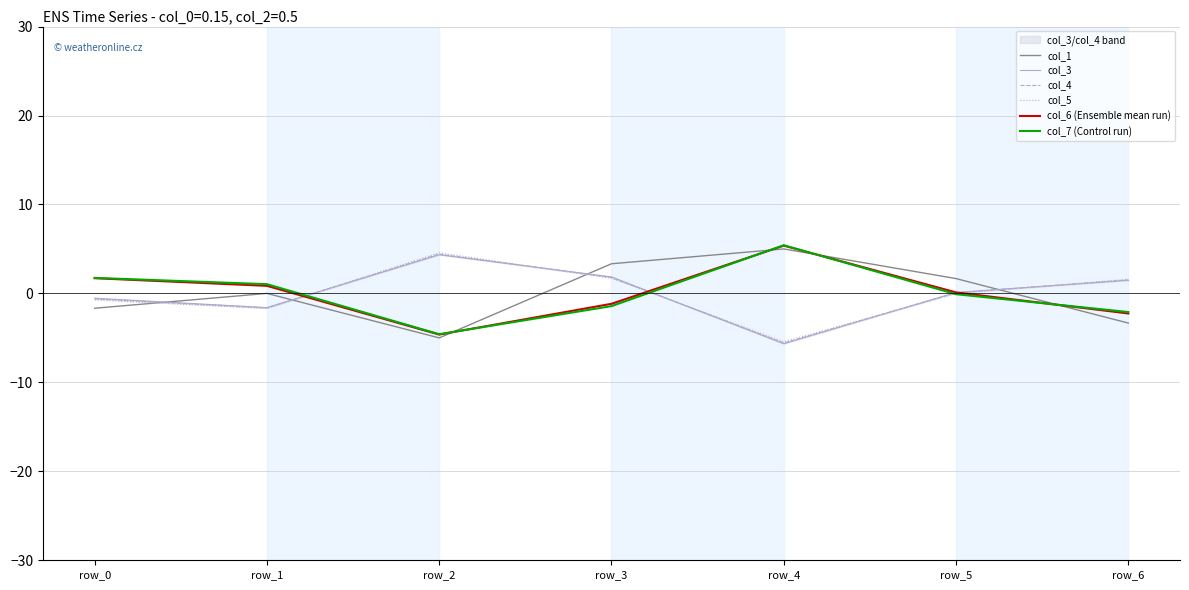

Reading left to right, list all the values displayed in this chart.

col_1: row_0=-1.7	row_1=0.0	row_2=-5.0	row_3=3.3	row_4=5.0	row_5=1.7	row_6=-3.3
col_3: row_0=-0.5	row_1=-1.6	row_2=4.3	row_3=1.9	row_4=-5.7	row_5=0.1	row_6=1.5
col_4: row_0=-0.6	row_1=-1.6	row_2=4.4	row_3=1.8	row_4=-5.6	row_5=0.1	row_6=1.5
col_5: row_0=-0.7	row_1=-1.7	row_2=4.6	row_3=1.7	row_4=-5.4	row_5=-0.0	row_6=1.6
col_6 (Ensemble mean run): row_0=1.7	row_1=0.9	row_2=-4.6	row_3=-1.2	row_4=5.4	row_5=0.1	row_6=-2.3
col_7 (Control run): row_0=1.7	row_1=1.0	row_2=-4.6	row_3=-1.4	row_4=5.4	row_5=-0.1	row_6=-2.1